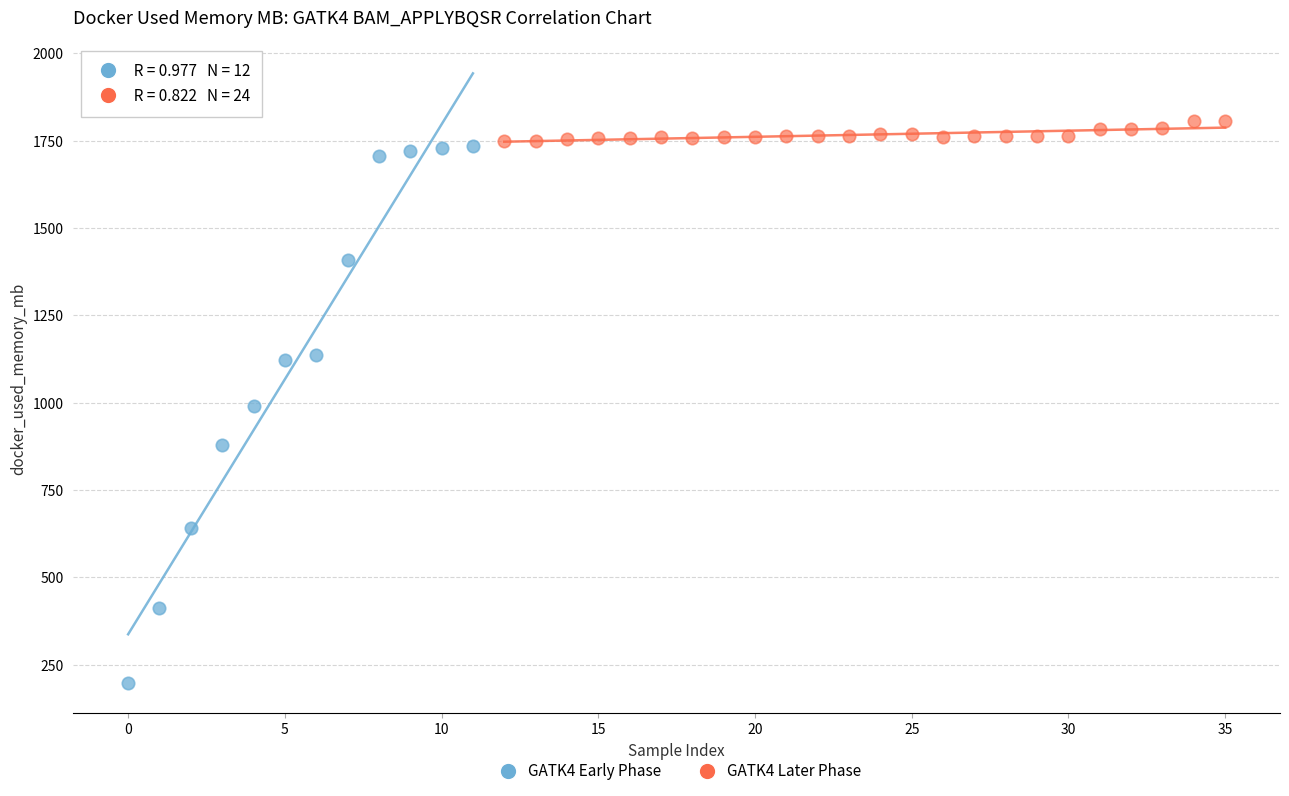

Which series contains the lowest Y value?

GATK4 Early Phase